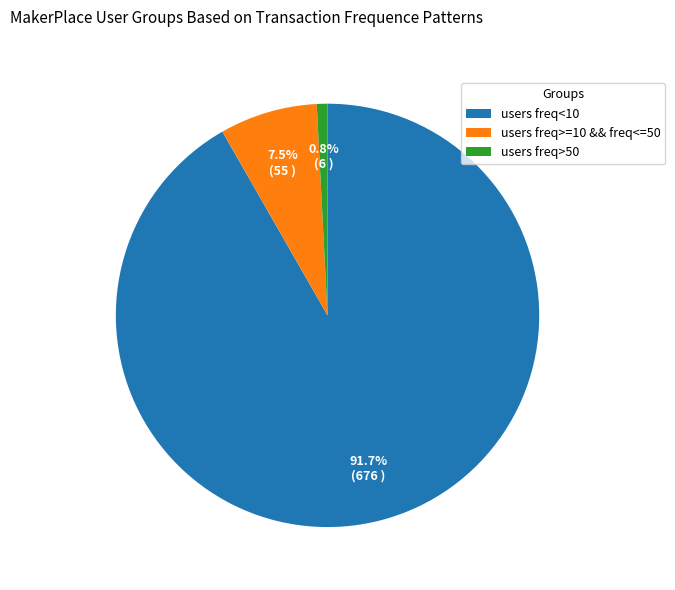

To the nearest percent, what is the average slice percentage?

33%